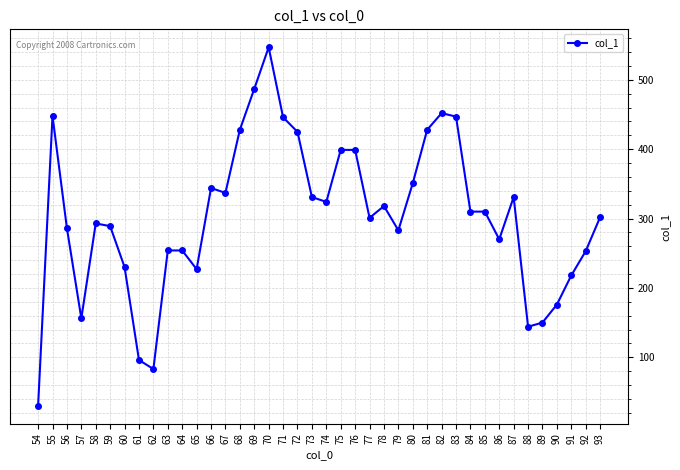

Which label corresponds to the smallest value in the chart?

54